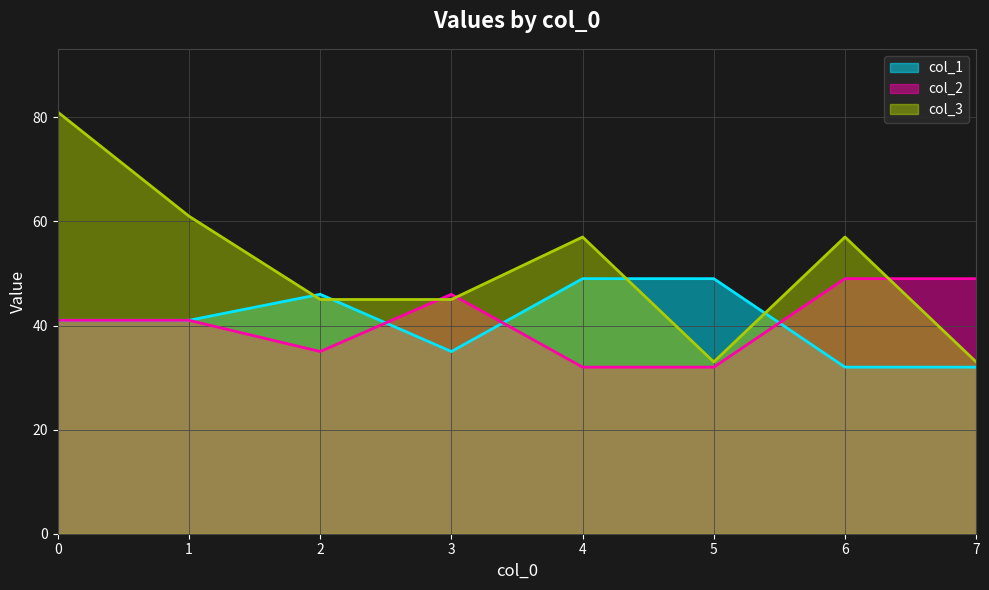

Is it true that col_1 equals 21 at 7?

False